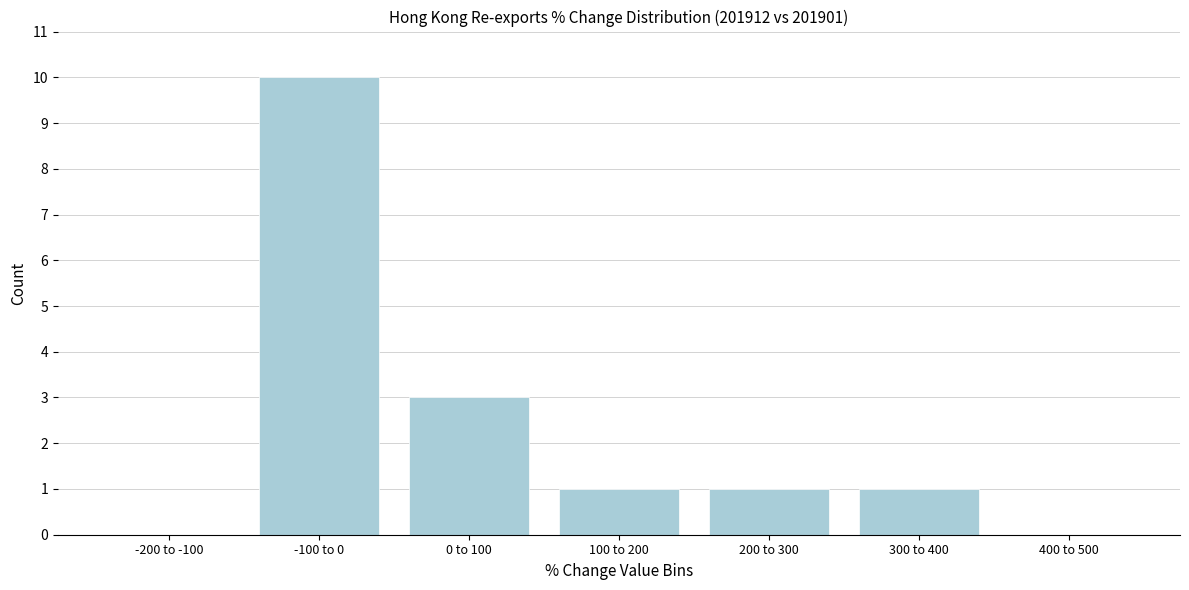

Reading left to right, list all the values displayed in this chart.

-200 to -100=0	-100 to 0=10	0 to 100=3	100 to 200=1	200 to 300=1	300 to 400=1	400 to 500=0